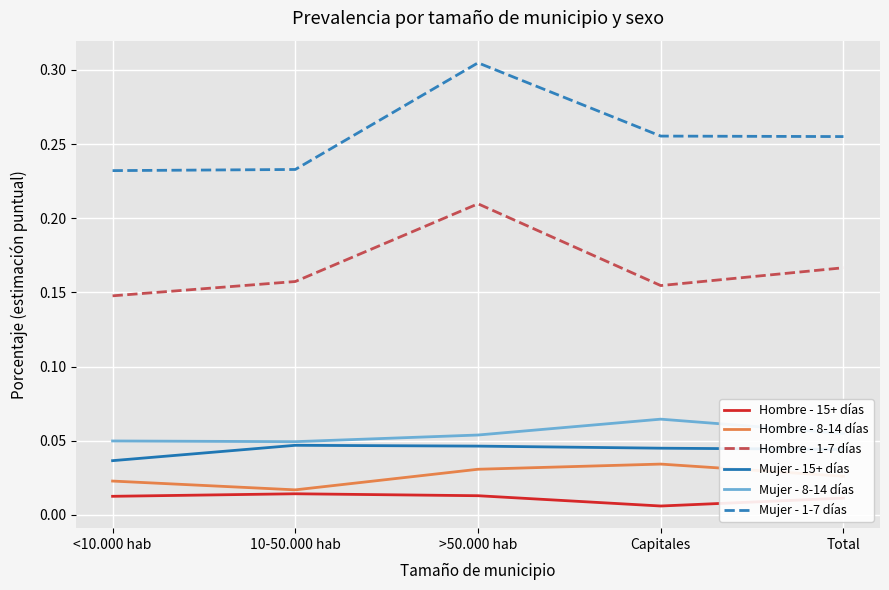

Which label corresponds to the smallest value in the chart?

Capitales